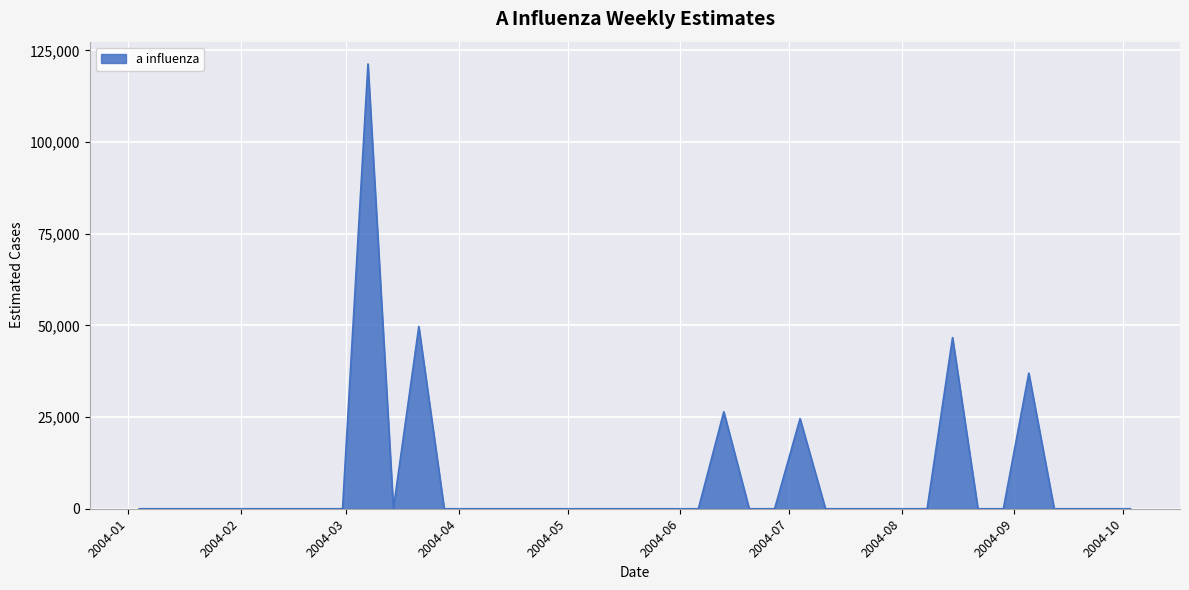

What is the difference between the maximum and minimum values?

121308.1